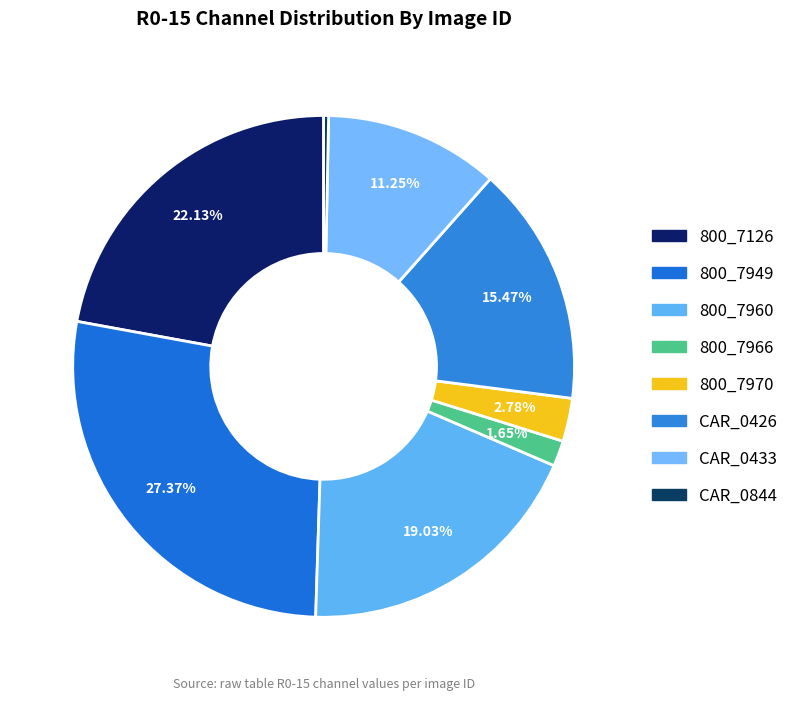

How many slices are in this pie chart?

8